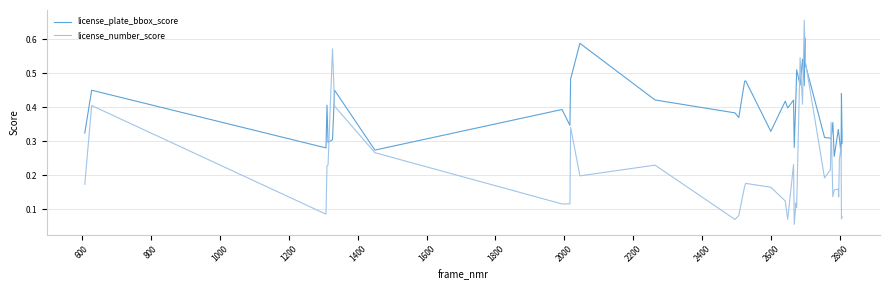

List the series in order of their overall mean, lowest first.

license_number_score, license_plate_bbox_score